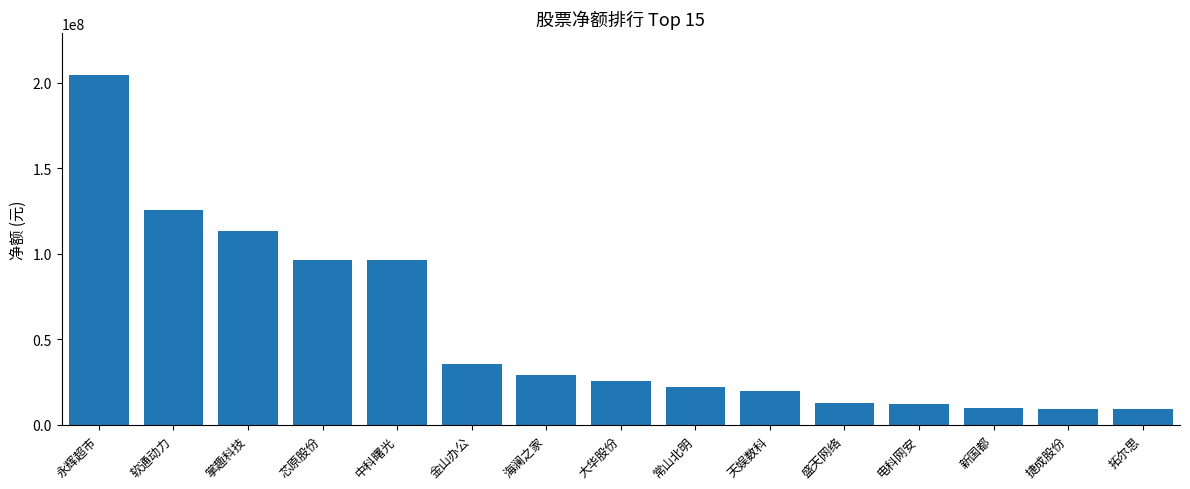

What is the difference between the maximum and minimum values?

195594319